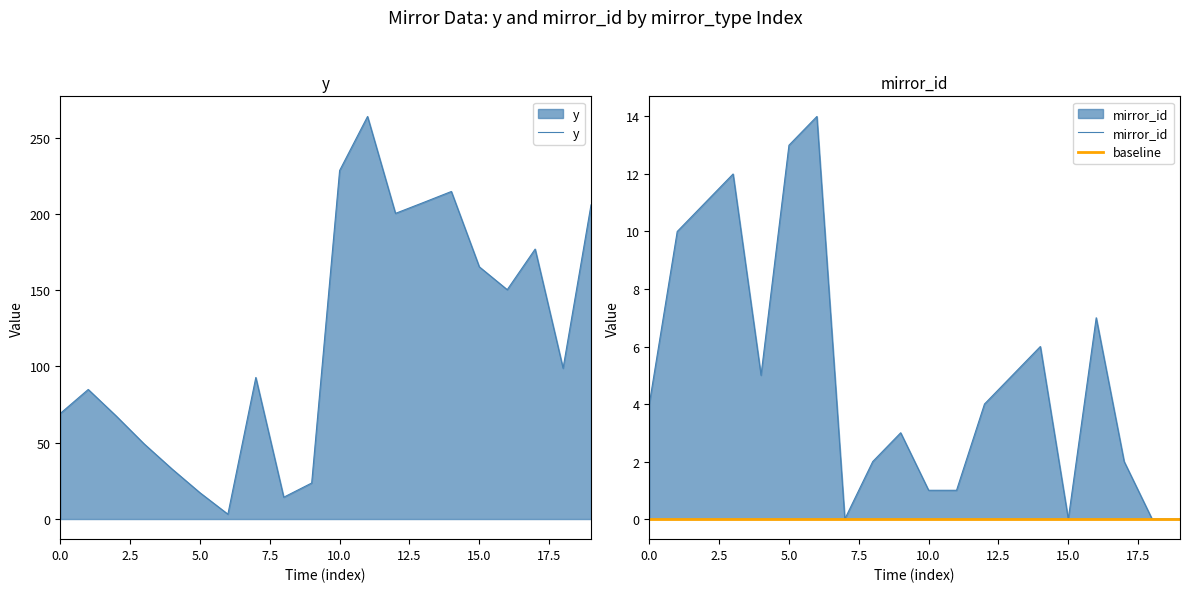

The value of y at 17.5 is 140.2. True or false?

False